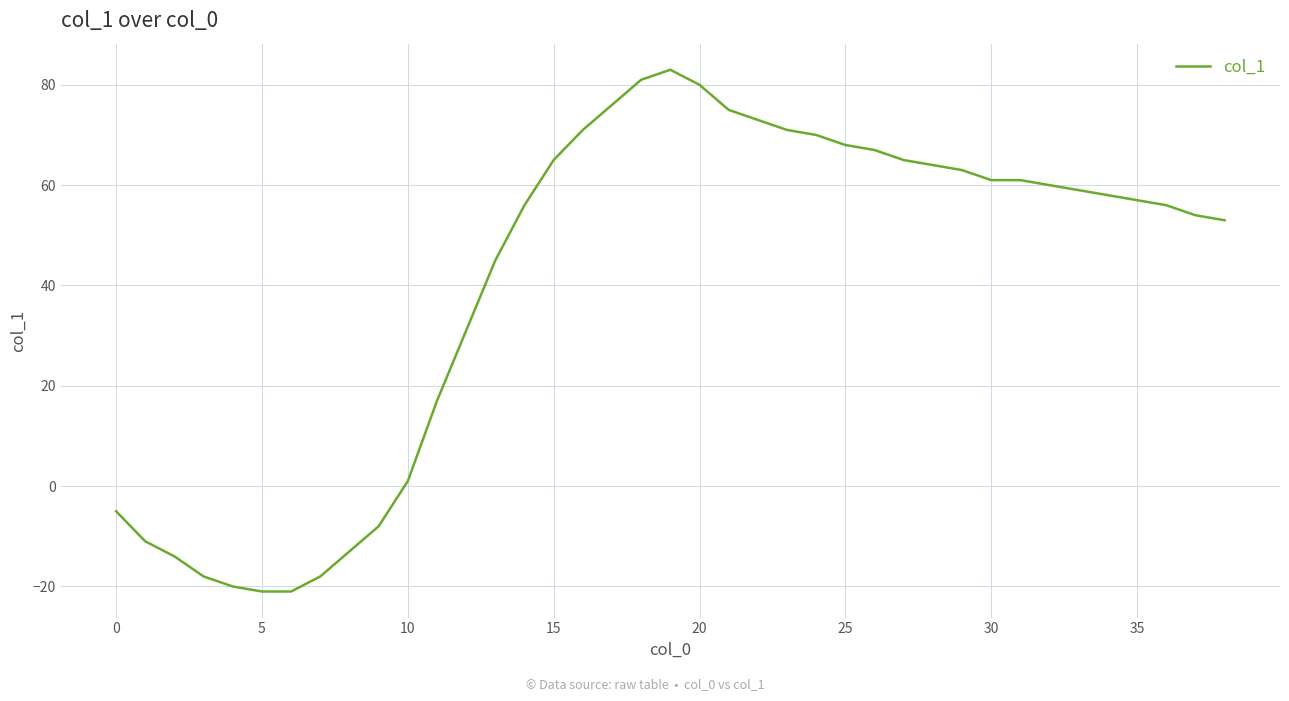

How many values are above zero?

29